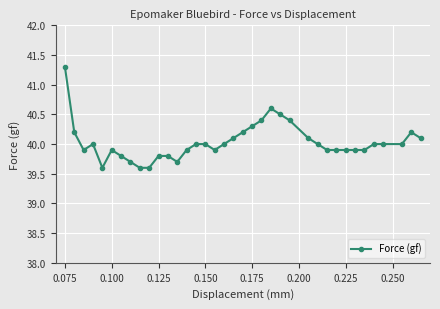

True or false: the data has more than 2 interior local peaks.

True